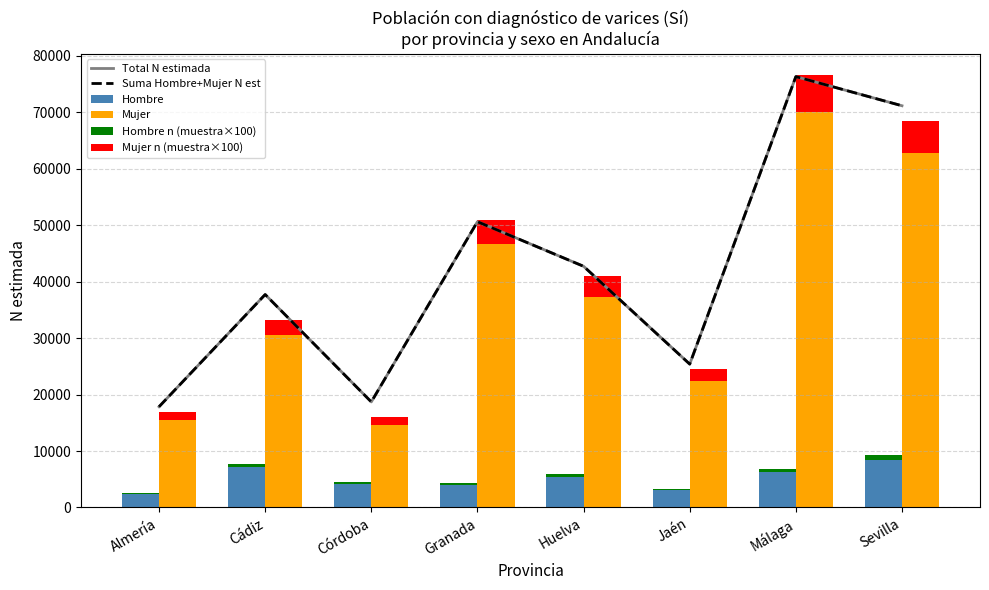

What is the sum of all Hombre n (muestra×100) values?

3600